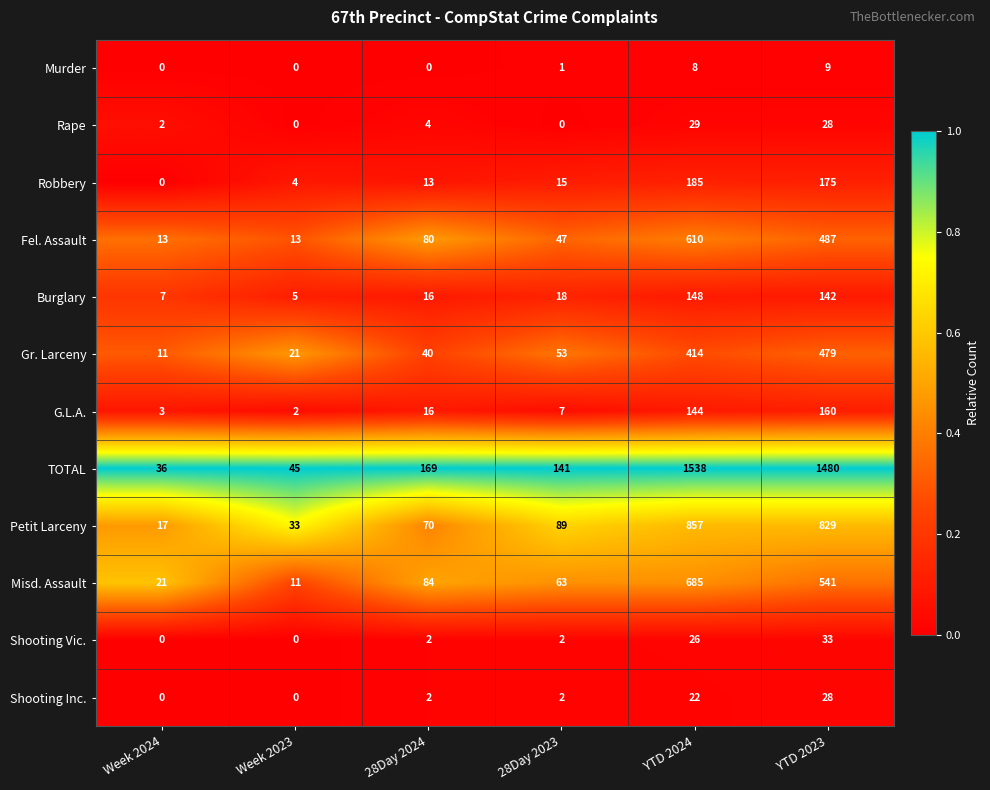

Between 28Day 2024 and 28Day 2023, which series saw the biggest shift?

Fel. Assault